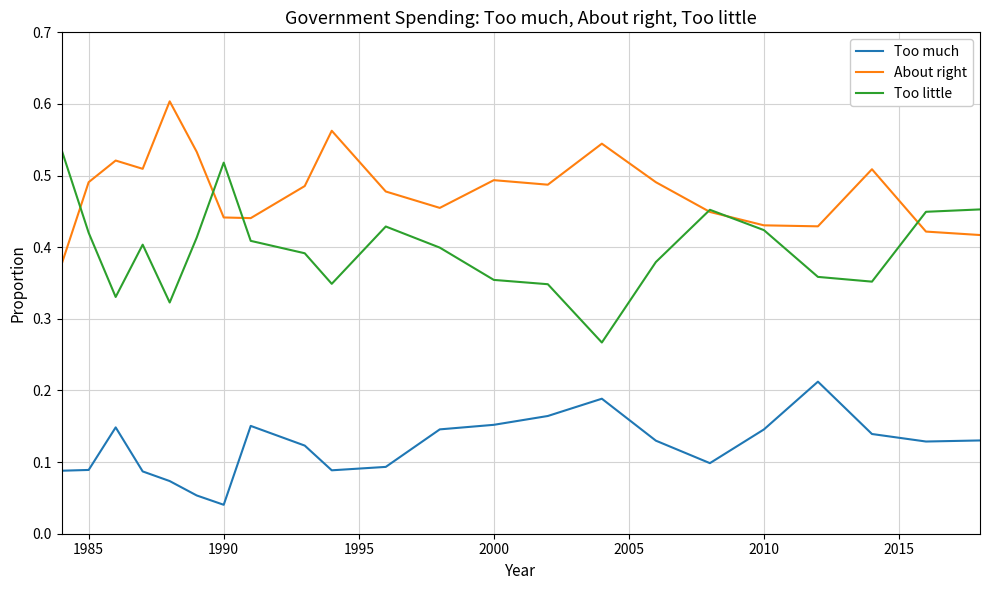

At how many categories does at least one series exceed 0?

22